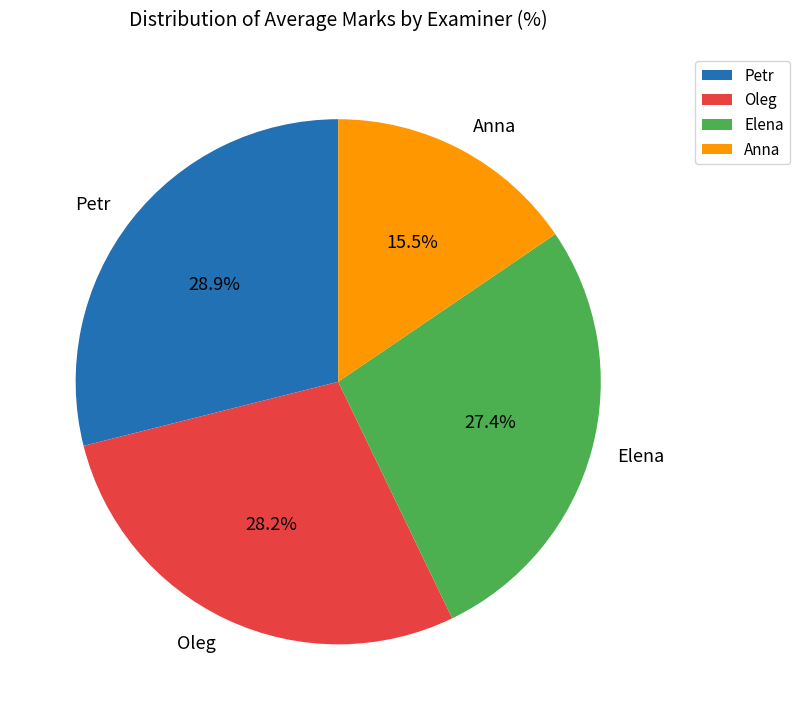

What is the largest slice in the pie chart?

Petr